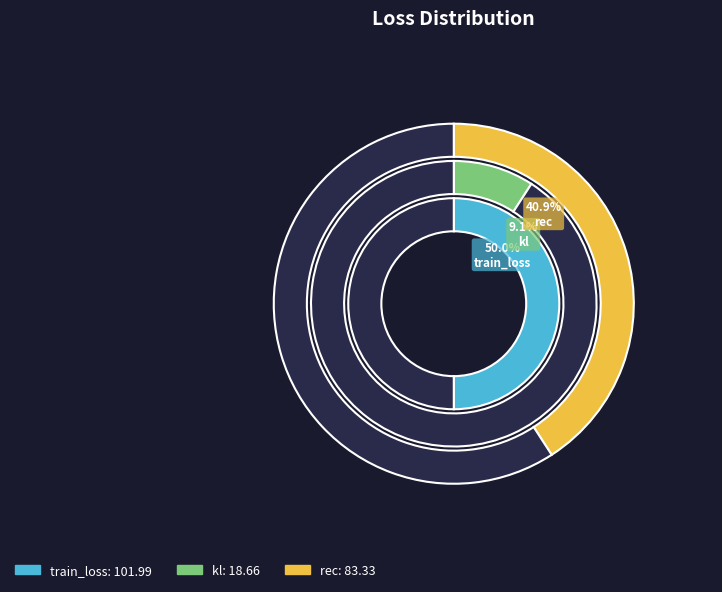

To the nearest percent, what is the combined percentage of kl and rec?

50%